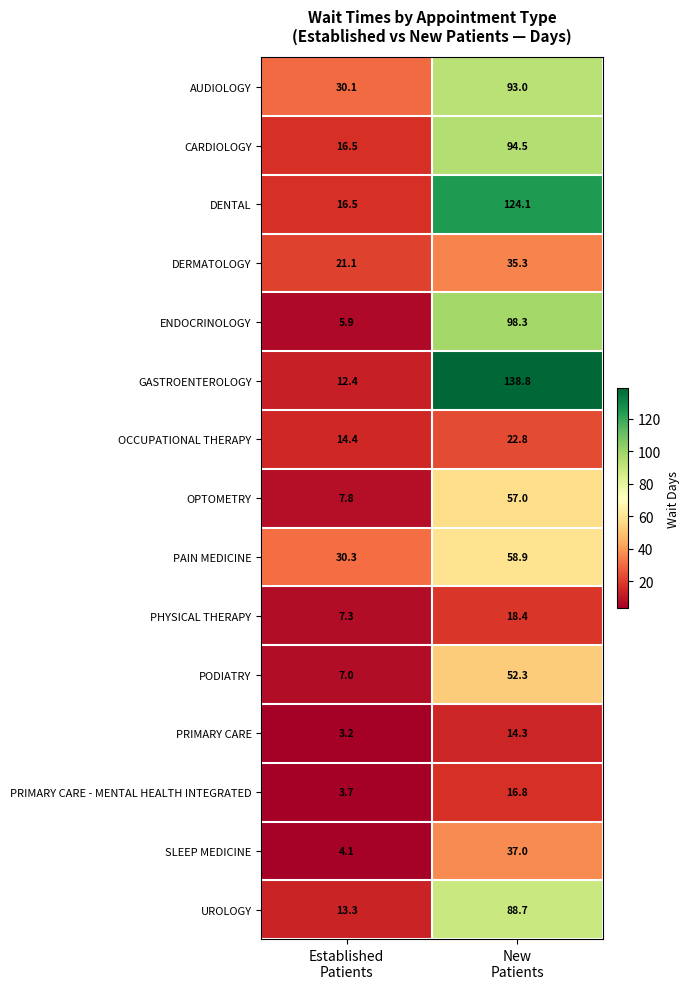

Which series has the largest total across all categories?

GASTROENTEROLOGY